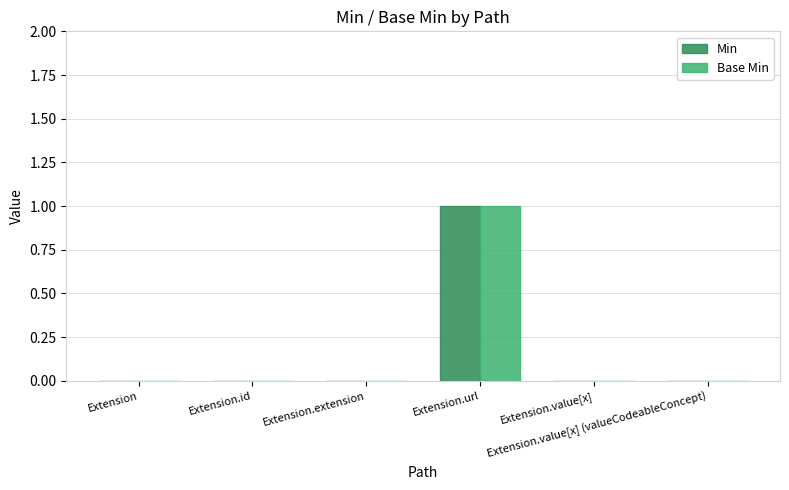

The value of Min at Extension is 0. True or false?

True